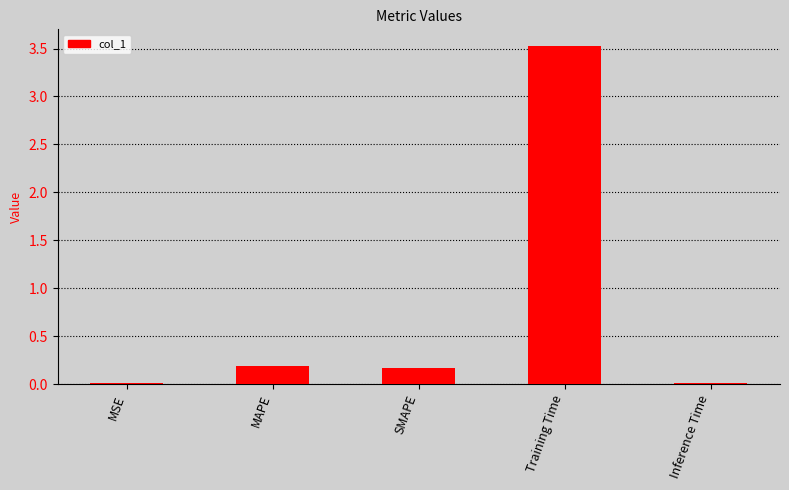

How many categories are shown in the chart?

5